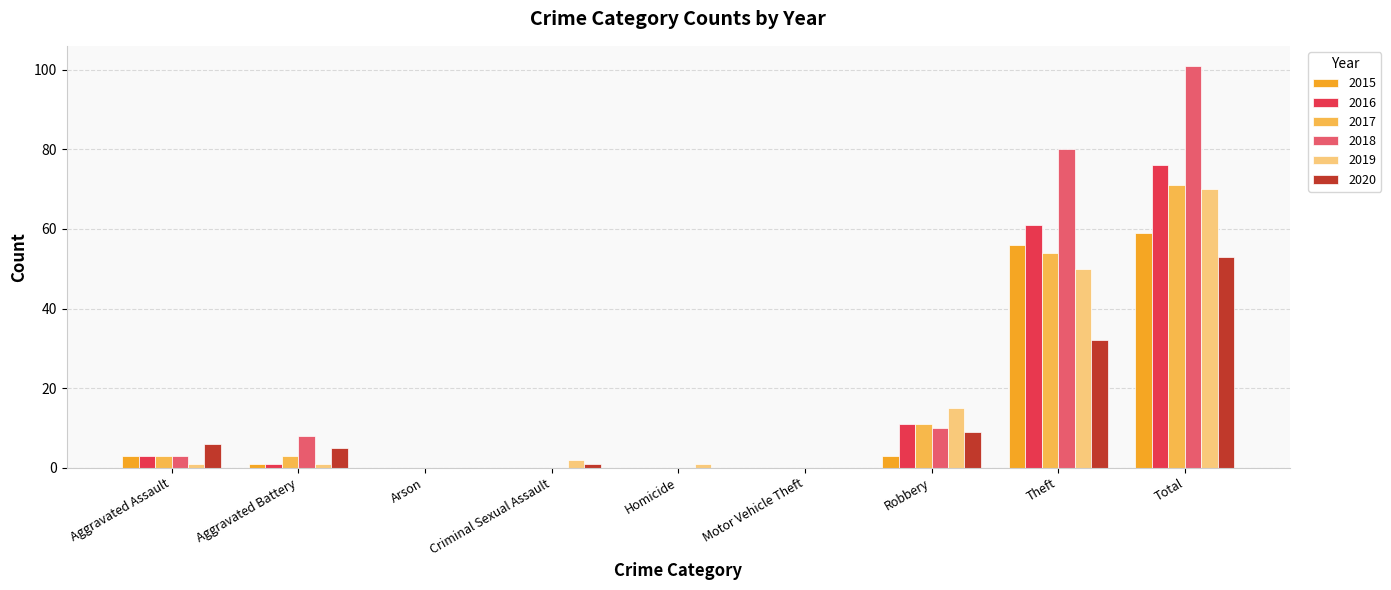

True or false: 2020 has a value of 53 at Theft.

False